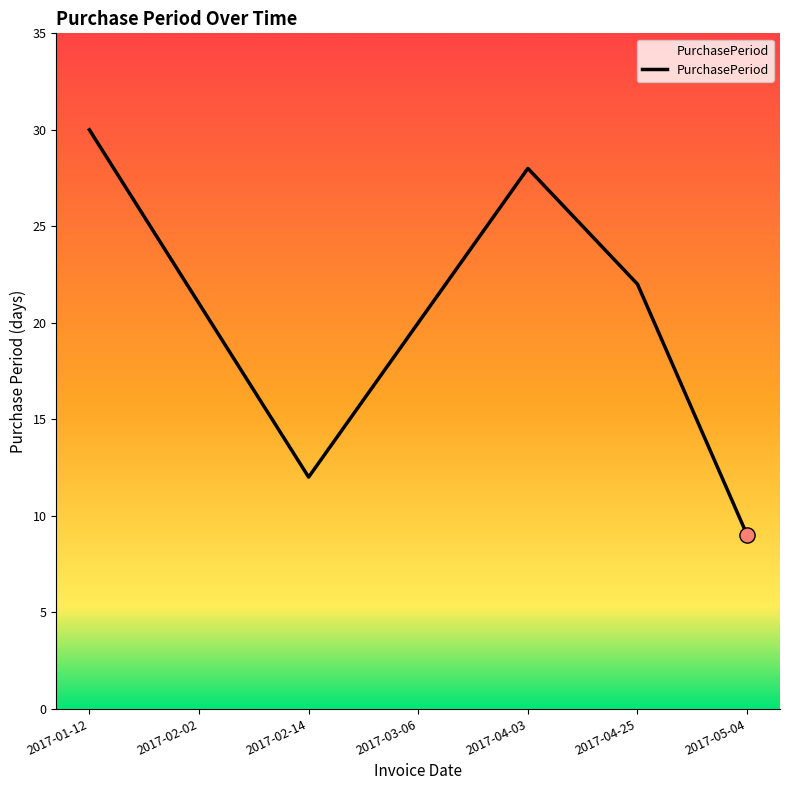

What is the change in value from 2017-04-25 to 2017-05-04?

-13